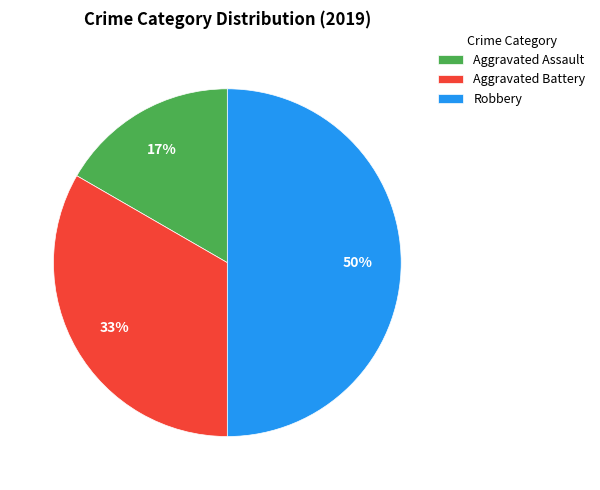

How many segments does this pie chart have?

3